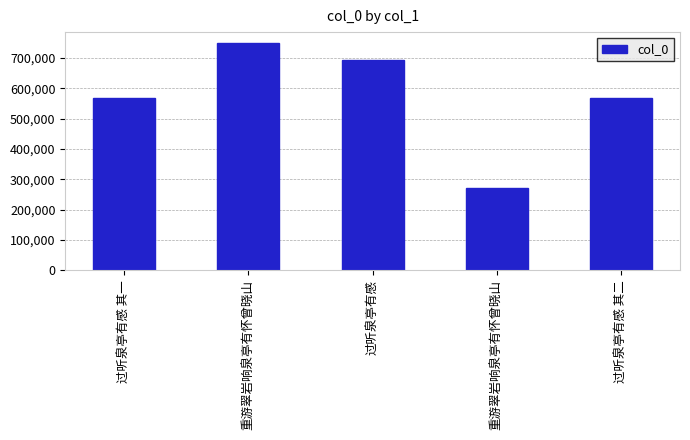

Does the chart contain any negative values?

No